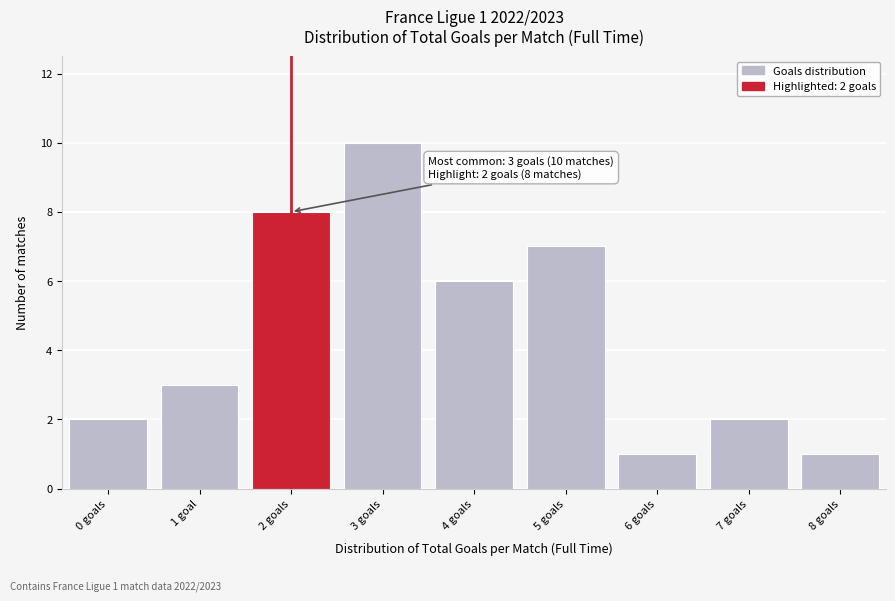

Reading right to left, extract all data points from this chart.

1	2	1	7	6	10	8	3	2